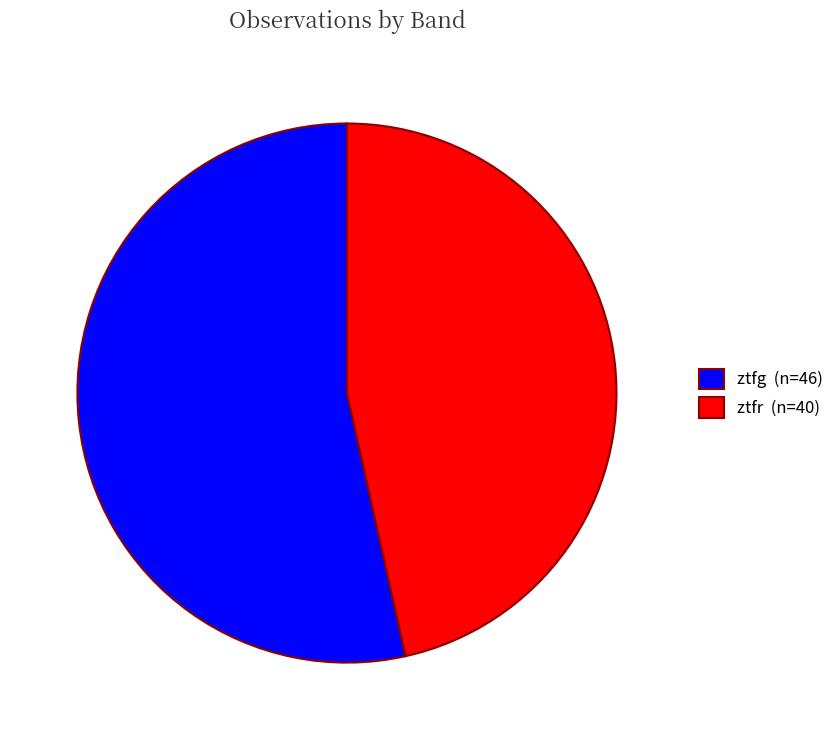

Which slice is the largest?

ztfg